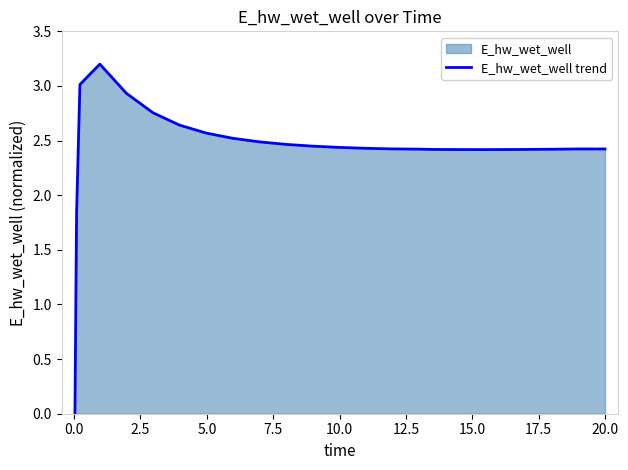

What is the greatest value displayed?

3.2